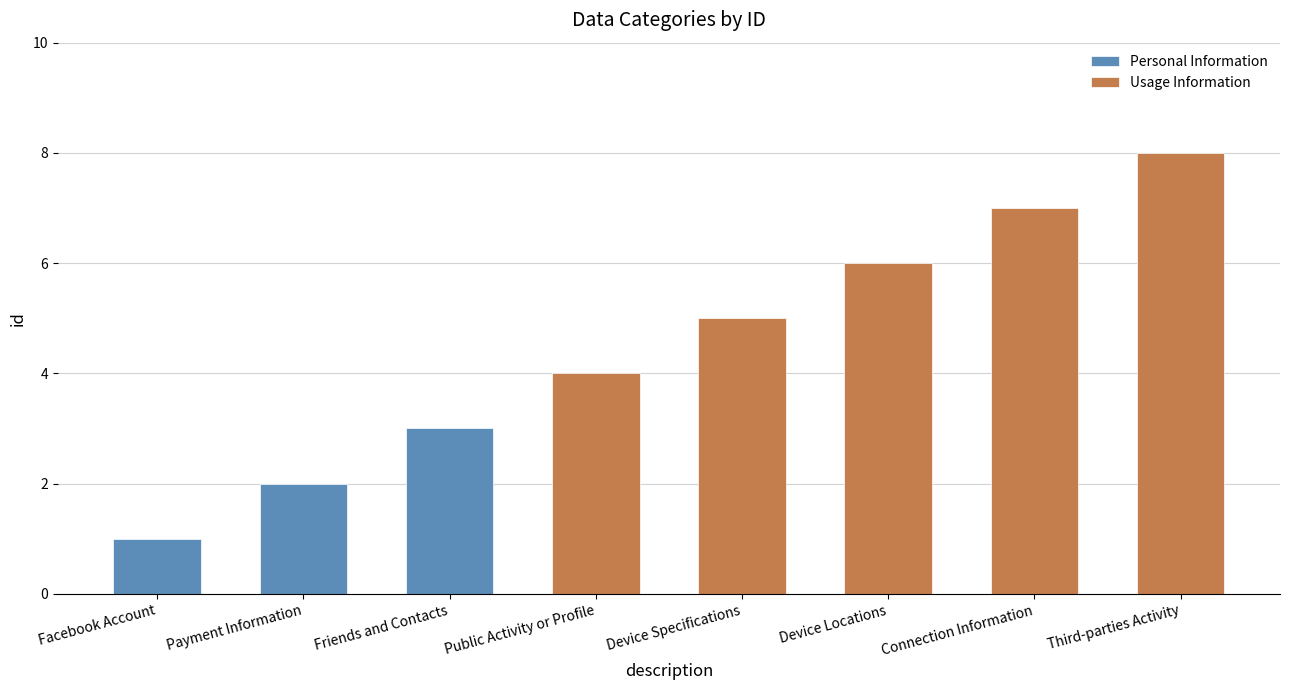

Which series has the largest total across all categories?

Usage Information